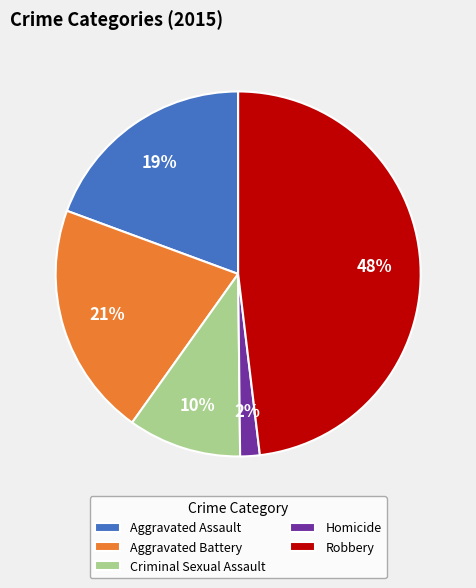

Rank the categories by value from highest to lowest.

Robbery, Aggravated Battery, Aggravated Assault, Criminal Sexual Assault, Homicide